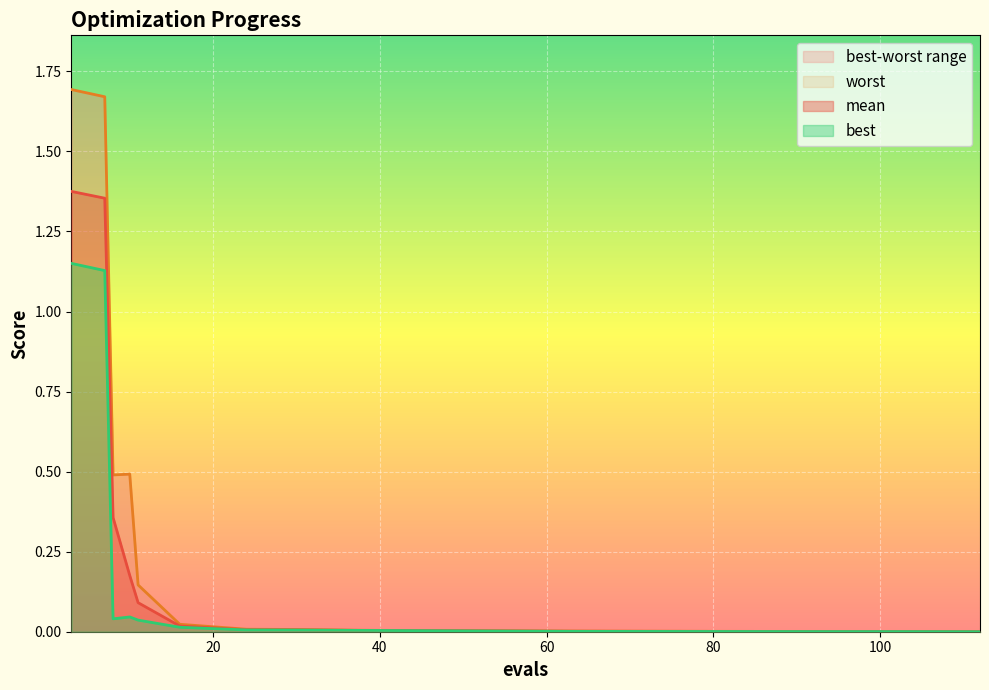

The best series shows 0.0 at 16. True or false?

False